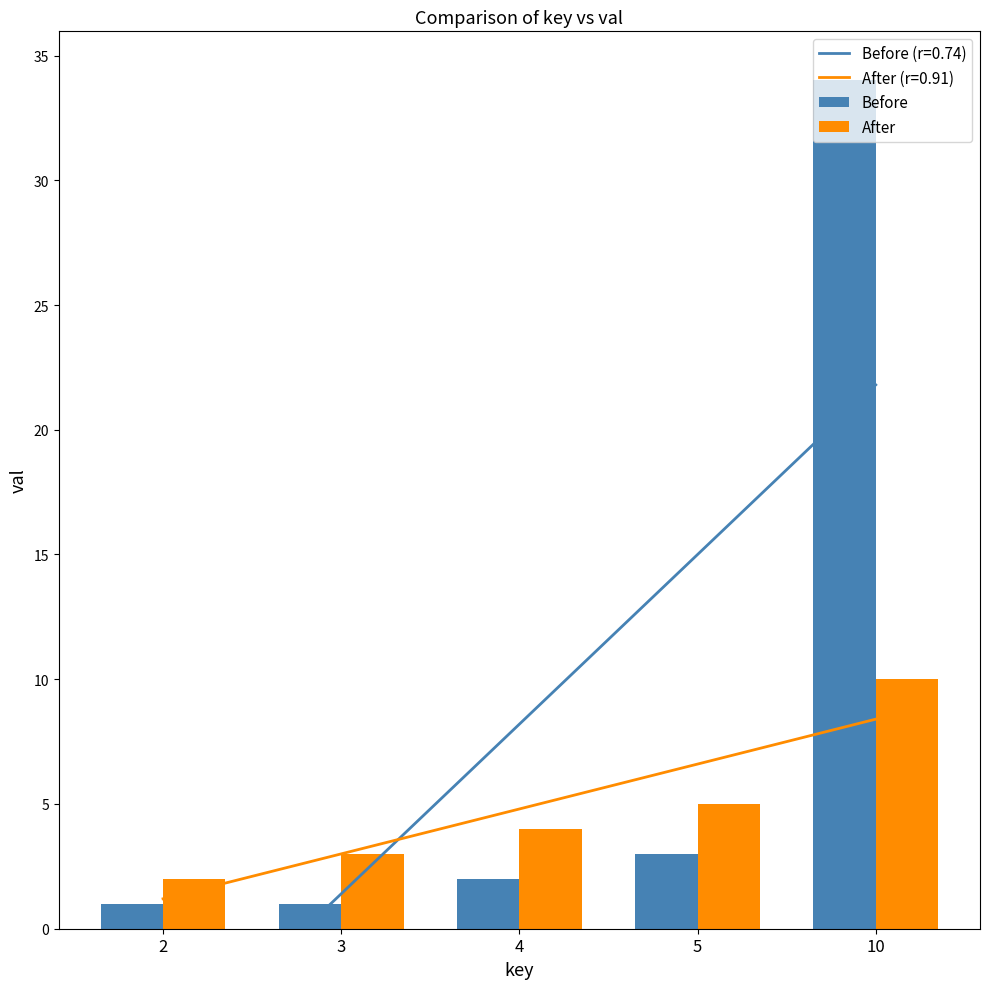

Is the value of Before at 2 greater than the value of After at 10?

No